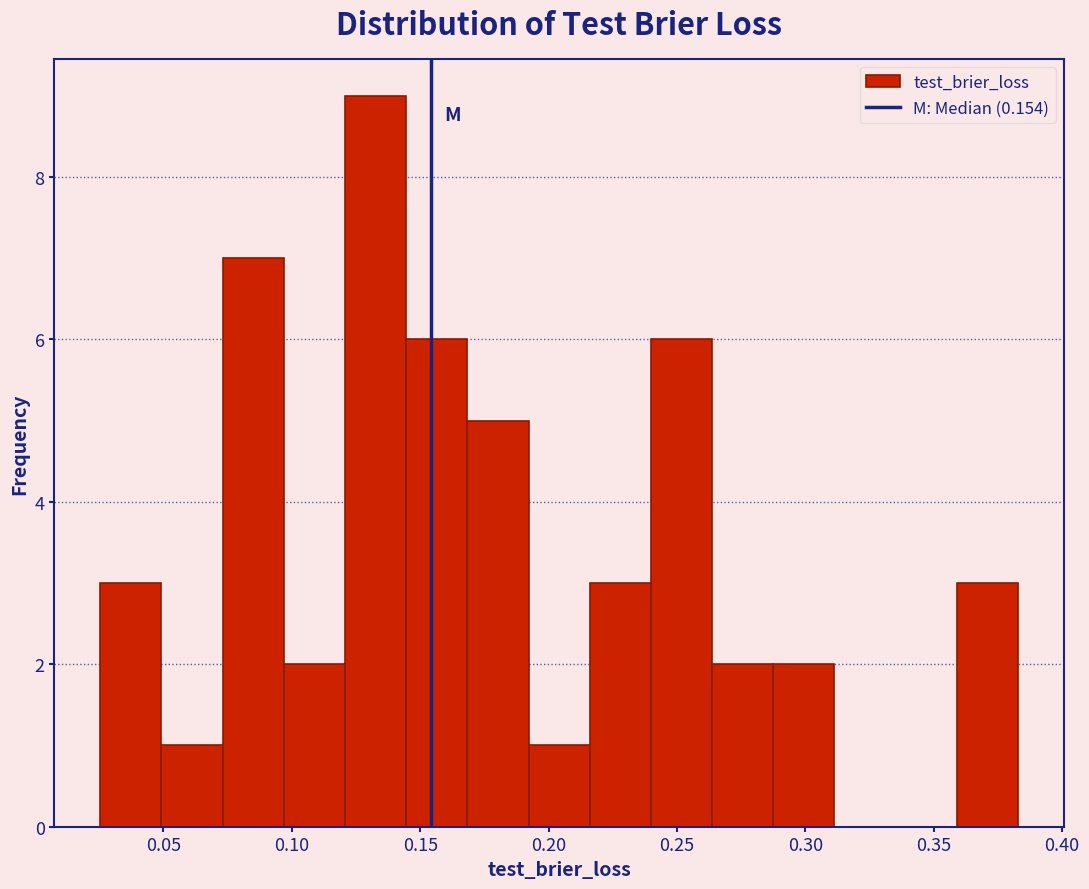

How tall is the bar that spans 0.240 to 0.265 on the x-axis? Neither the bar edges nor the heights are printed on the chart, so give them approximately, as read against the axes.

6